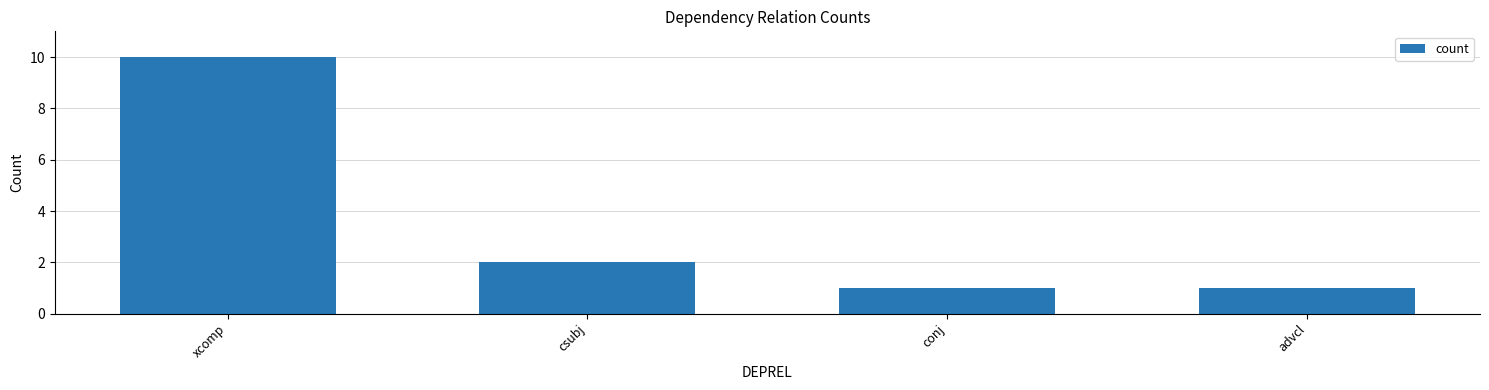

What is the value of the 4th bar from the left?

1